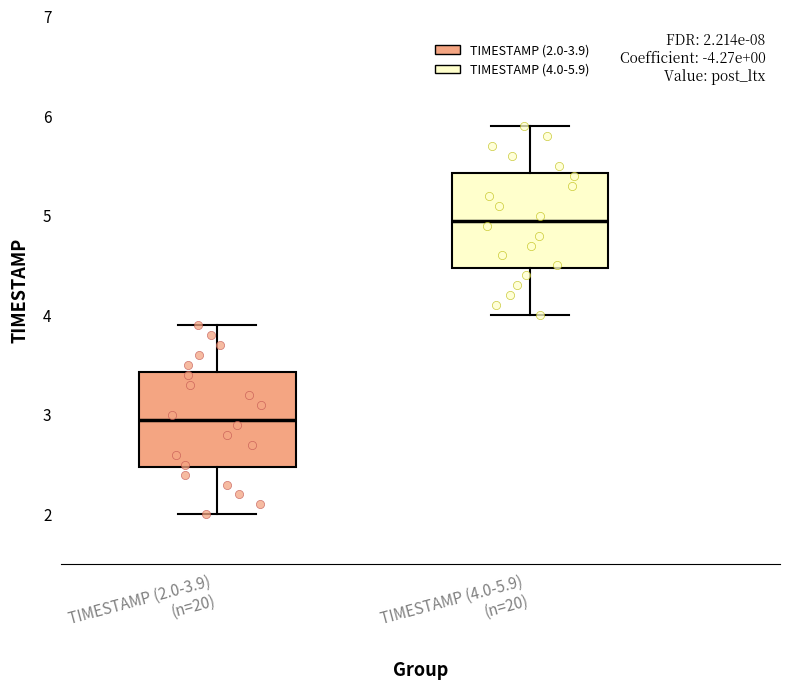

Which box has the highest median line?

TIMESTAMP (4.0-5.9) (n=20)